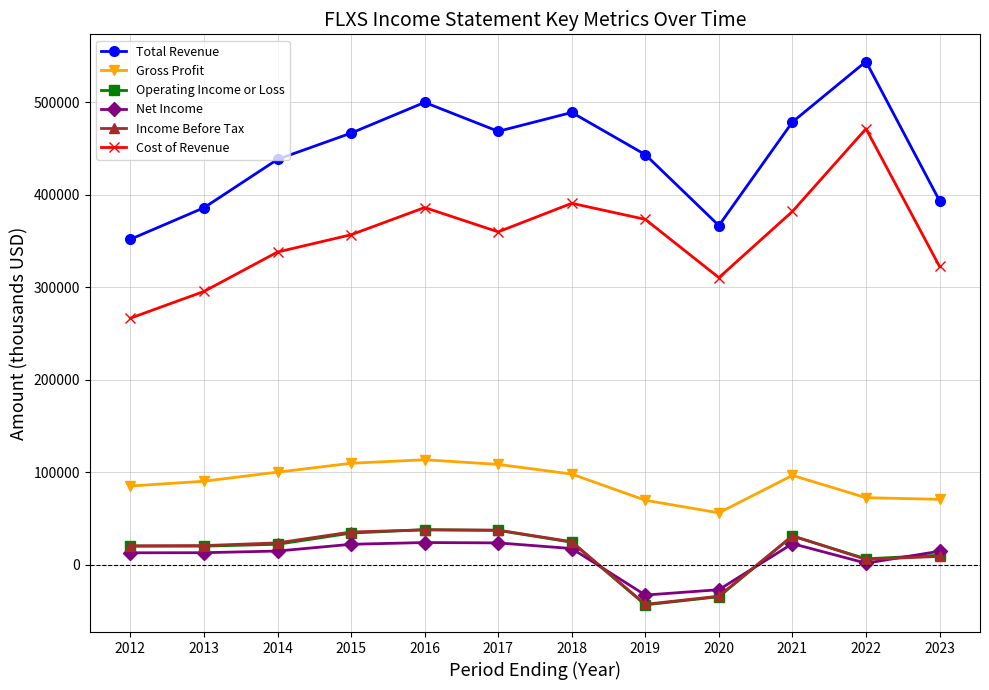

The Income Before Tax series shows 37900 at 2016. True or false?

True